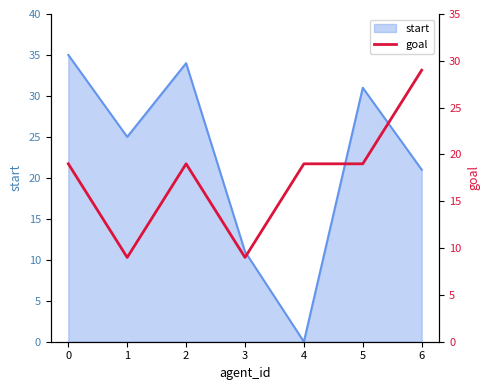

The value at 6 is 20. True or false?

False